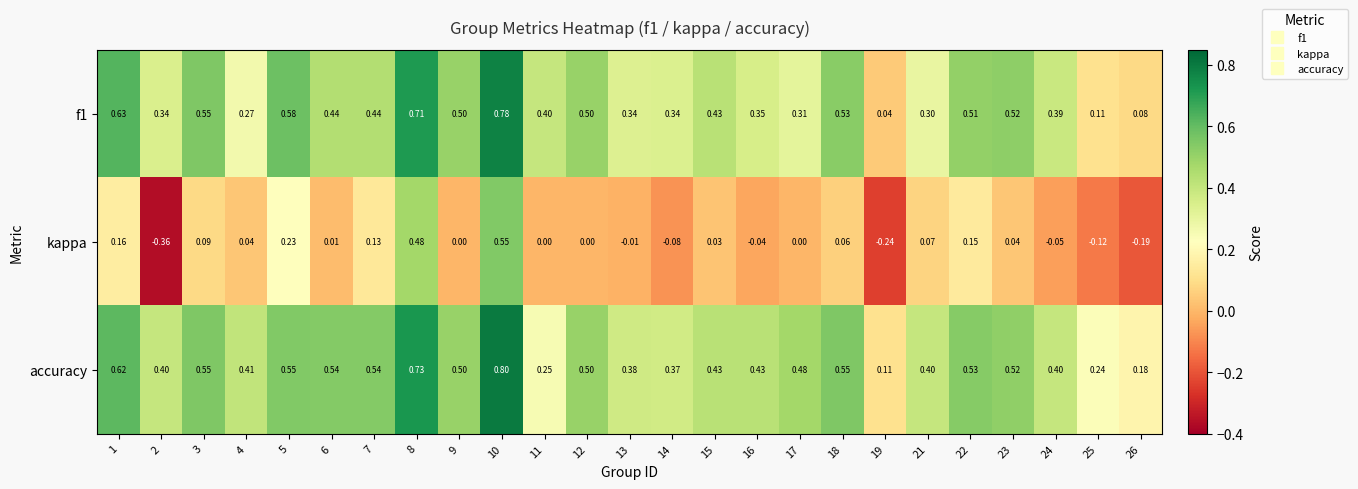

Which series has the largest total across all categories?

accuracy